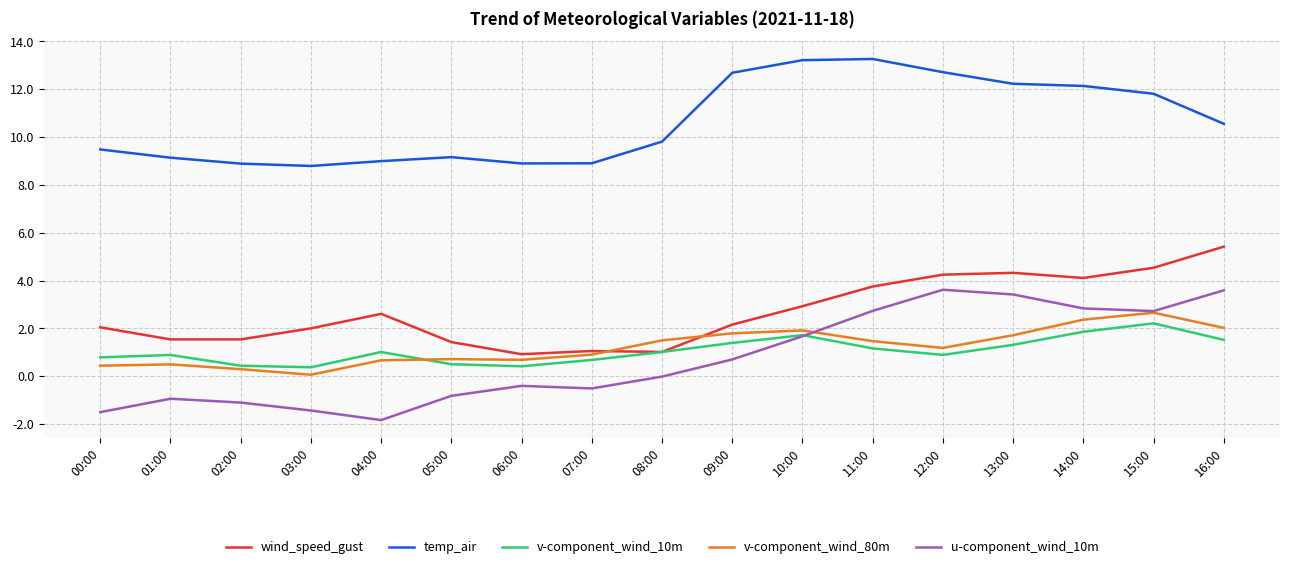

In v-component_wind_80m, how many points are lower than both neighbors (excluding endpoints)?

3